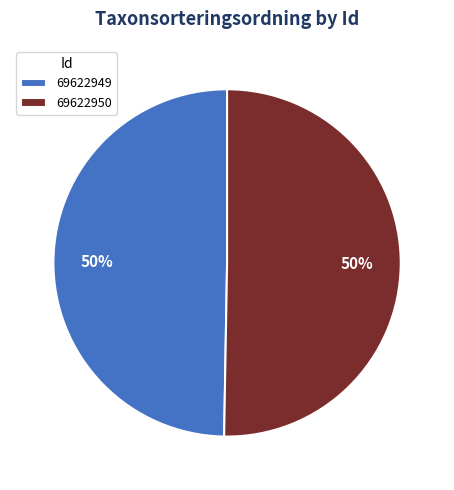

The 69622949 slice represents 50% of the pie. True or false?

True